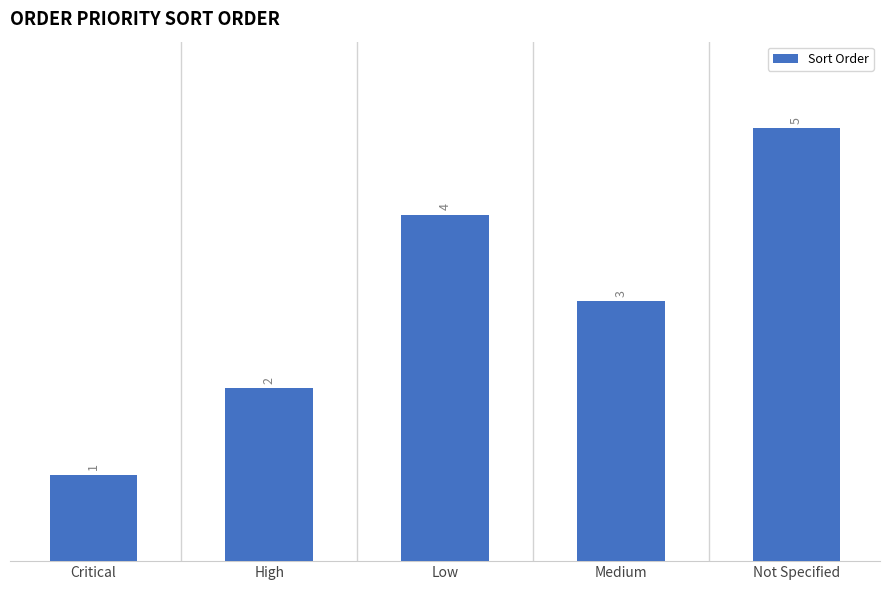

Reading left to right, transcribe all the data shown in this chart.

Critical=1	High=2	Low=4	Medium=3	Not Specified=5